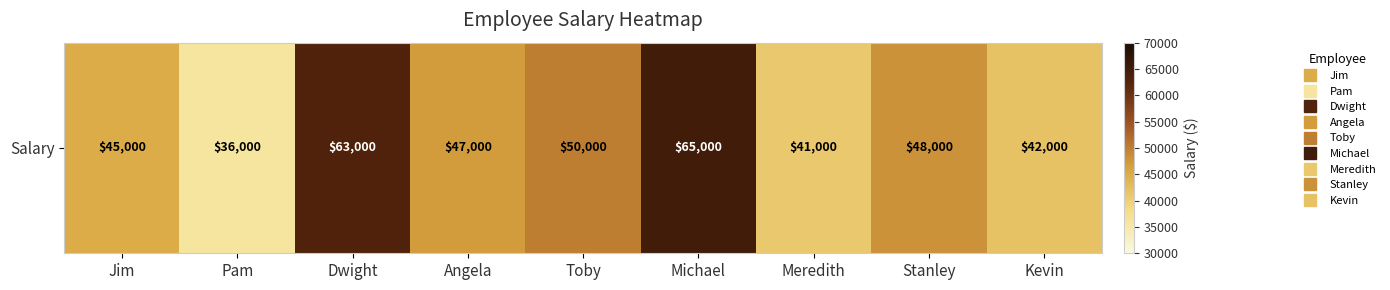

Approximately how many times larger is the value at Toby compared to Dwight?

0.8